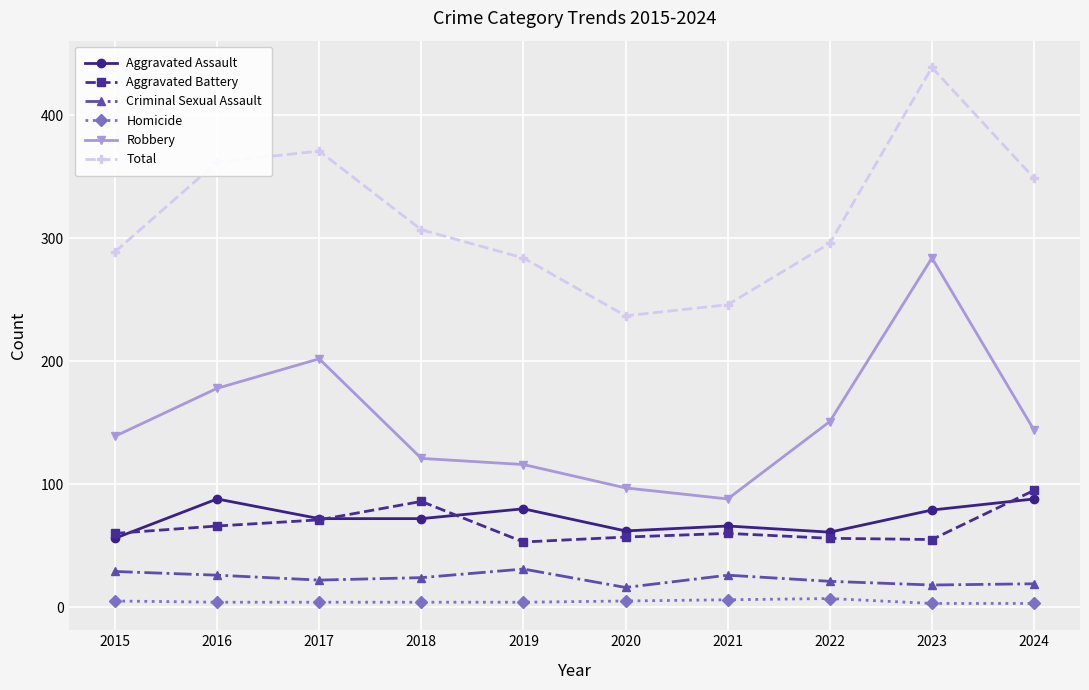

True or false: Aggravated Assault and Total cross at least once.

False